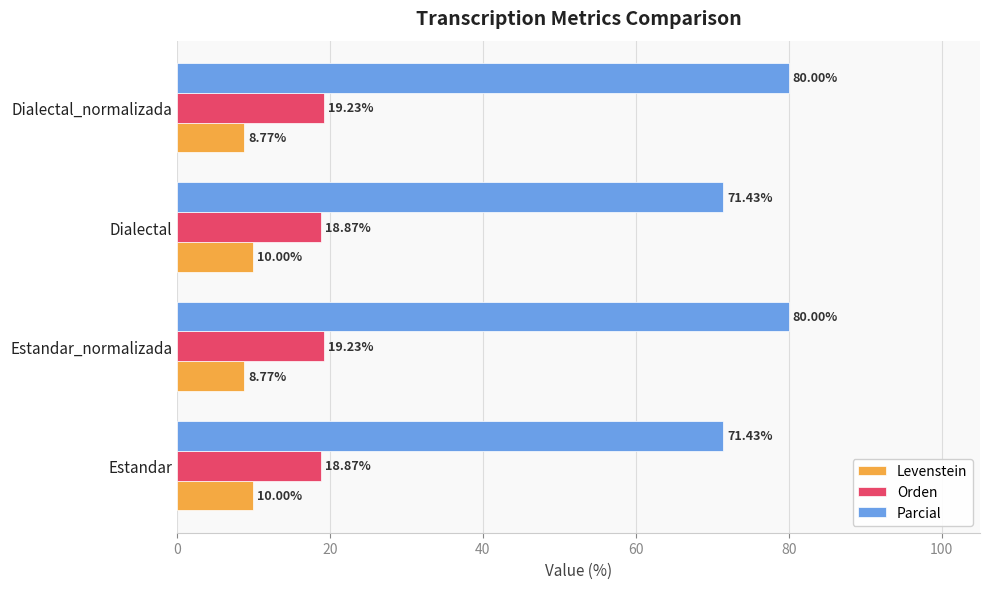

List the series in order of their peak value, highest first.

Parcial, Orden, Levenstein